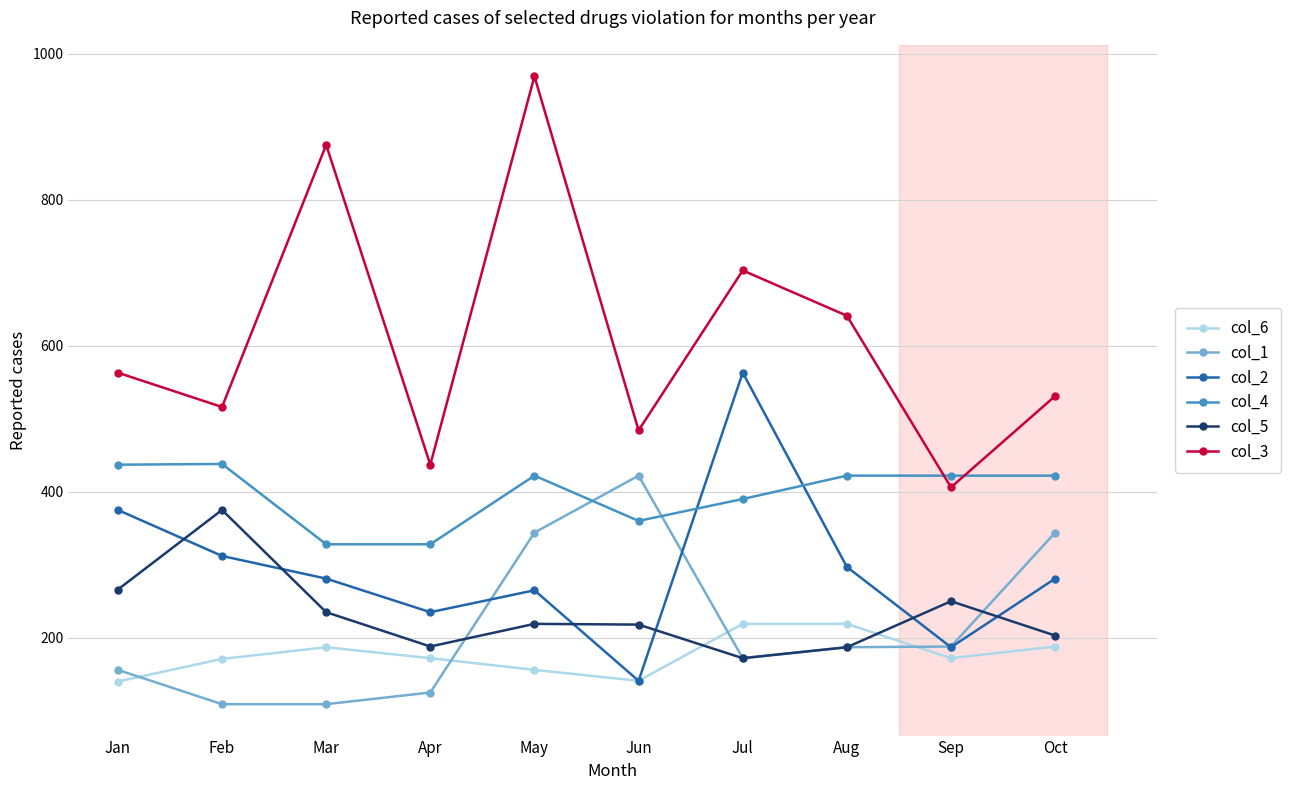

Which series changed the most between Mar and Jun?

col_3